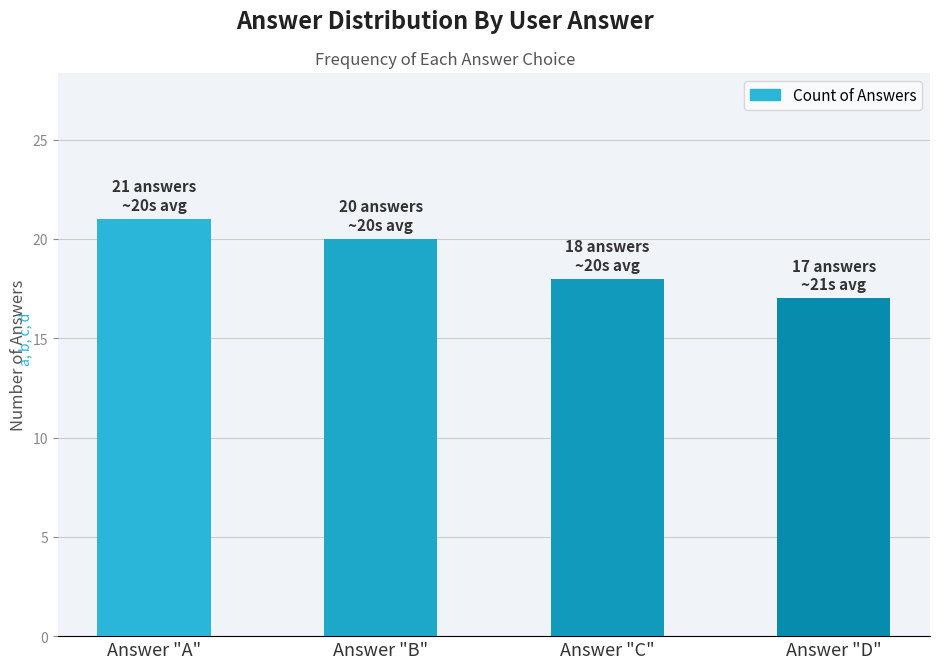

The value at Answer "A" is 35. True or false?

False